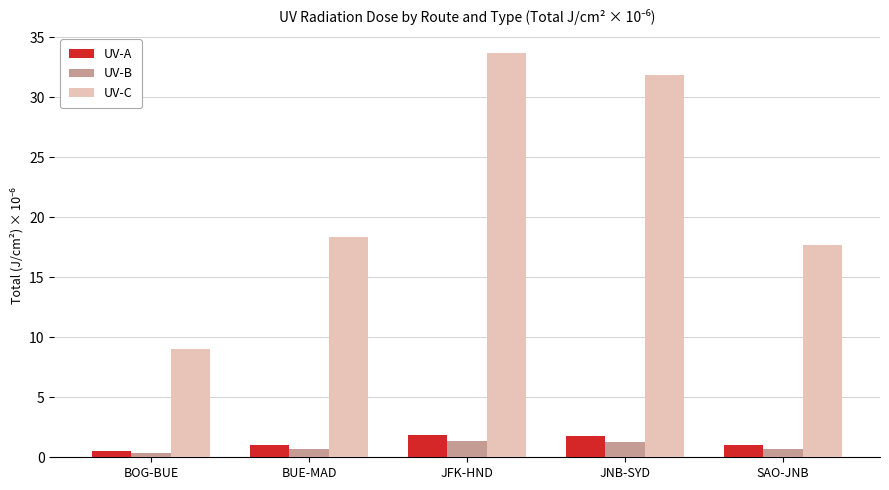

What are all the series names shown in the legend?

UV-A, UV-B, UV-C